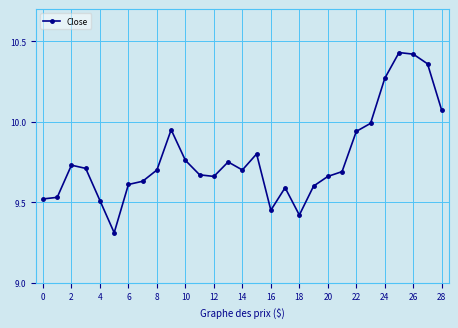

How many lines are shown in the chart?

1